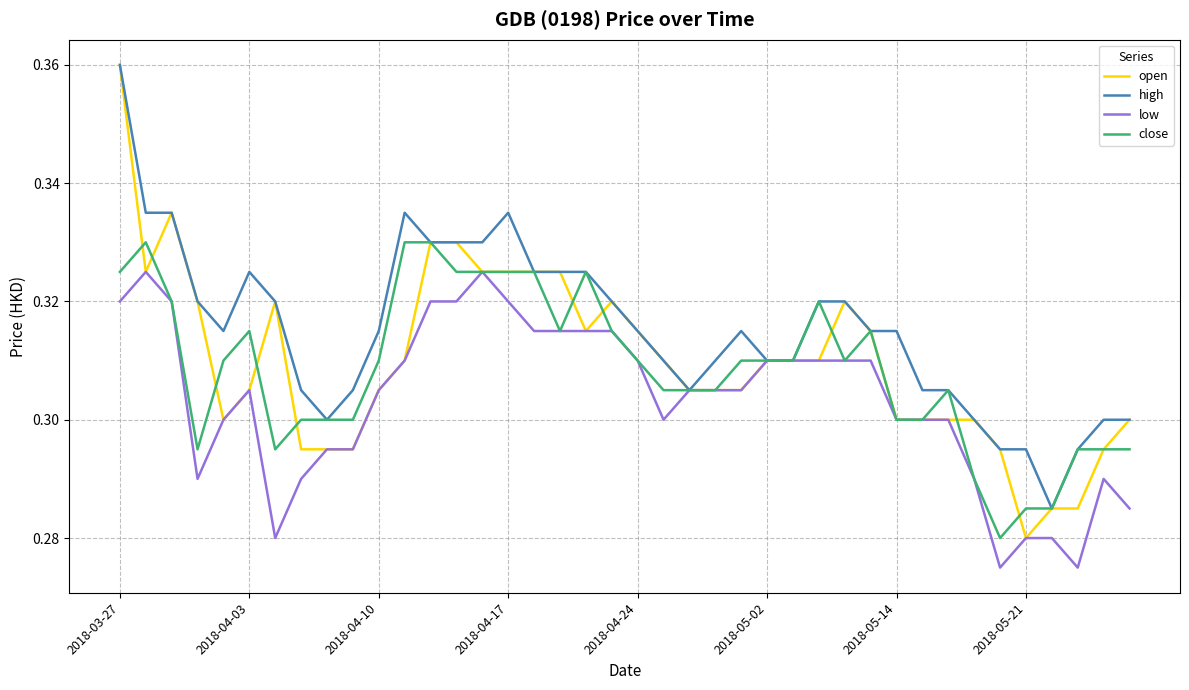

Which series has the largest total across all categories?

high